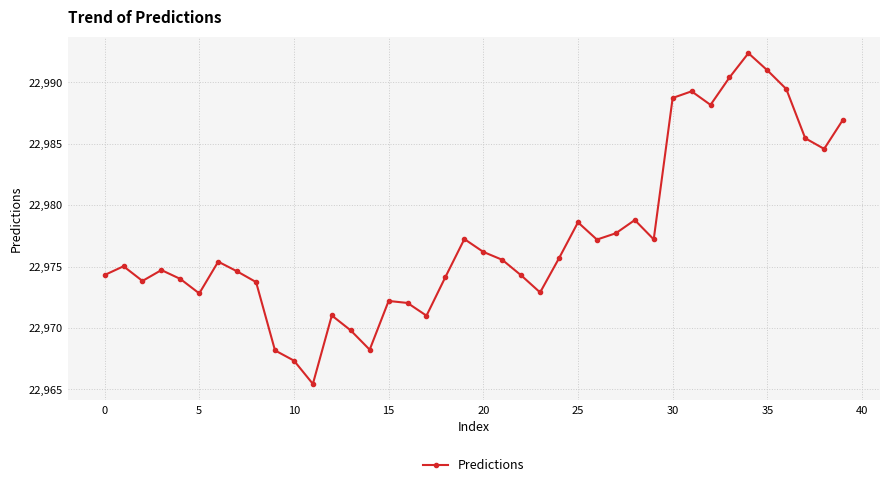

What is the maximum value shown in the chart?

22992.4